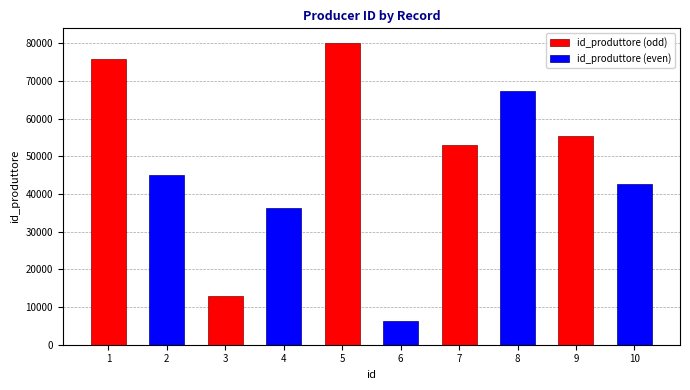

Which has a higher value, 8 or 4?

8